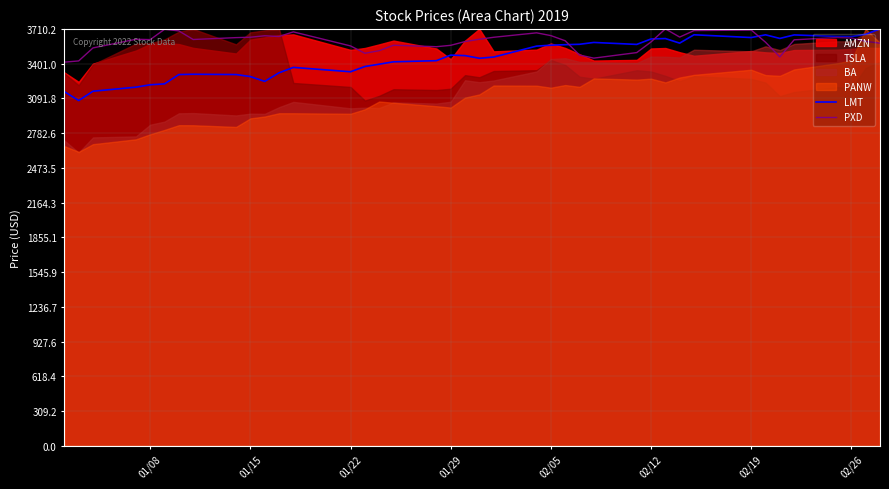

What is the difference between the maximum and minimum values in the LMT series?

637.6